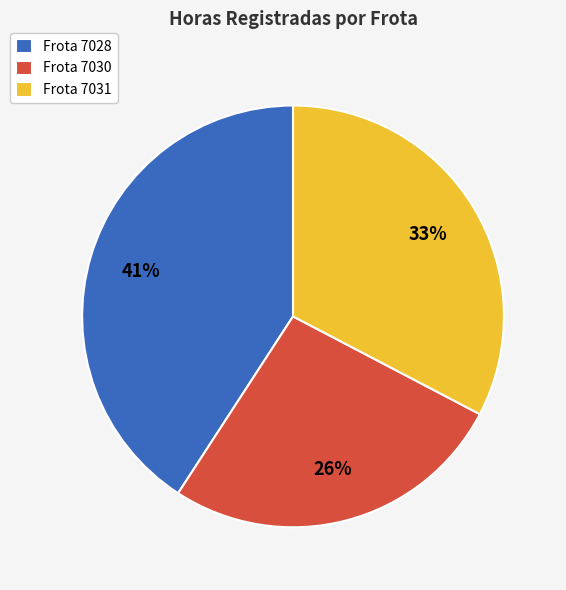

To the nearest percent, what is the combined percentage of Frota 7028 and Frota 7031?

74%